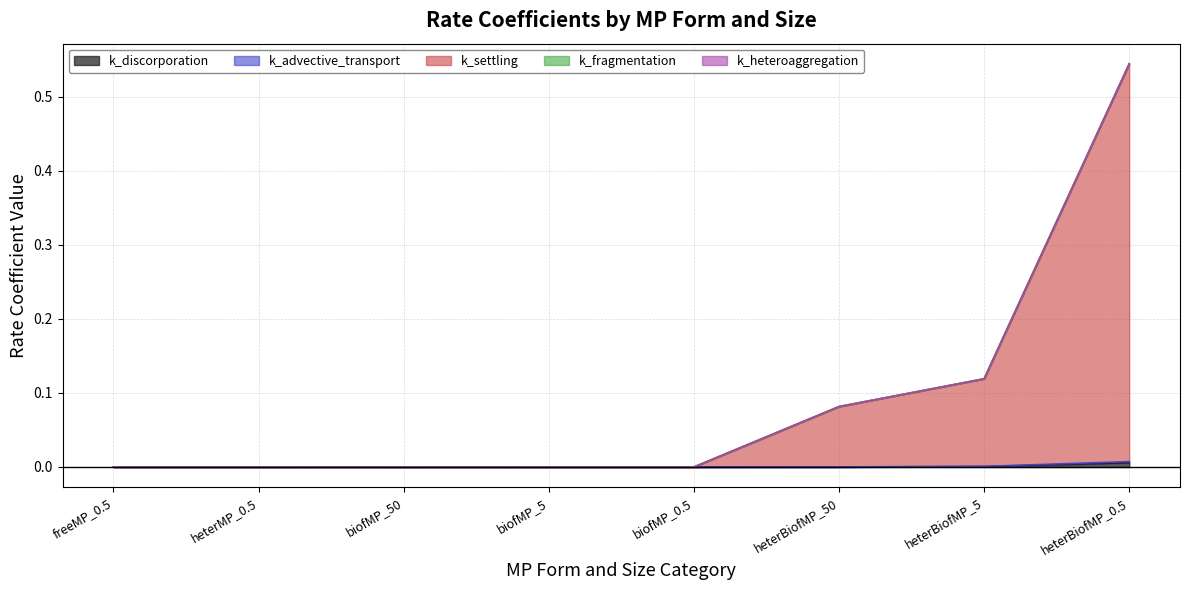

Which series has the largest total across all categories?

k_settling